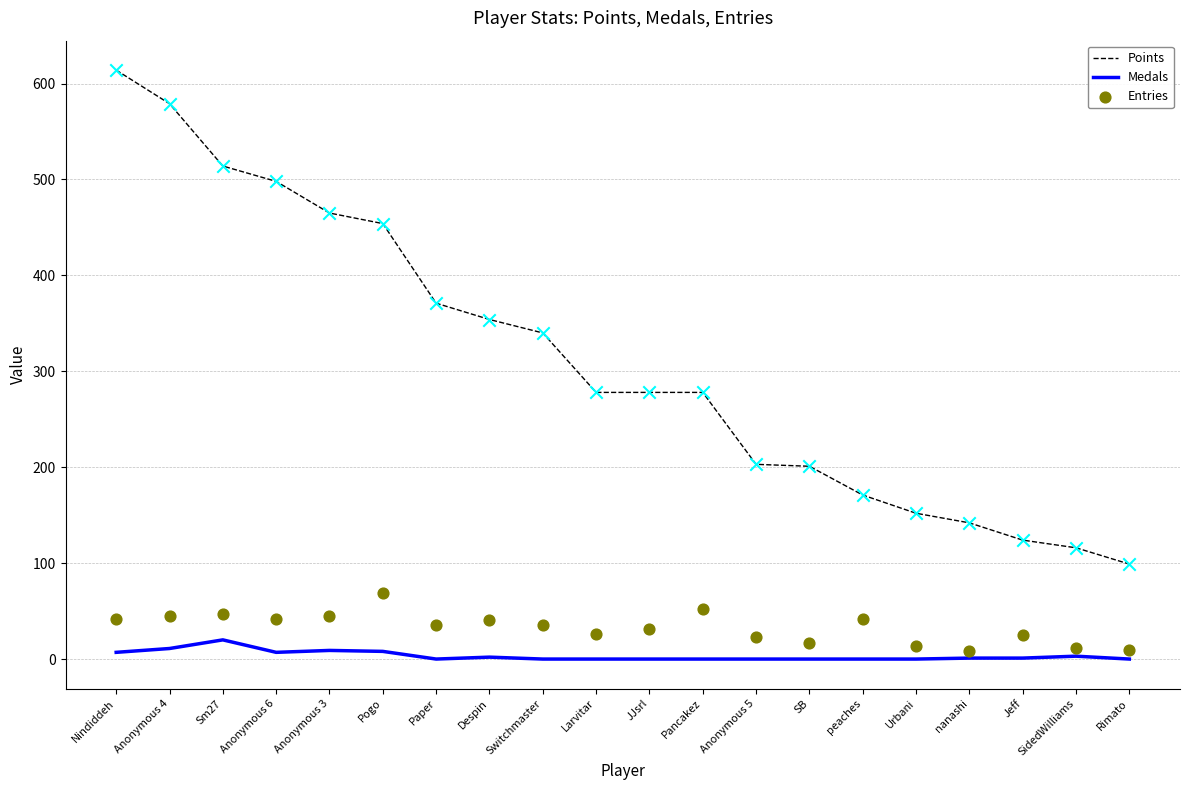

Which series contains the highest Y value?

Points